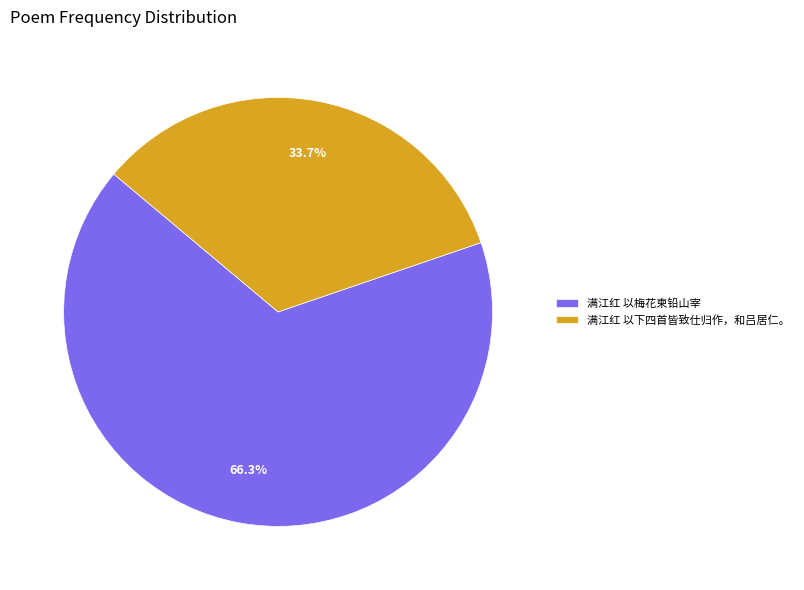

What percentage is NOT represented by 满江红 以梅花柬铅山宰?

33.7%